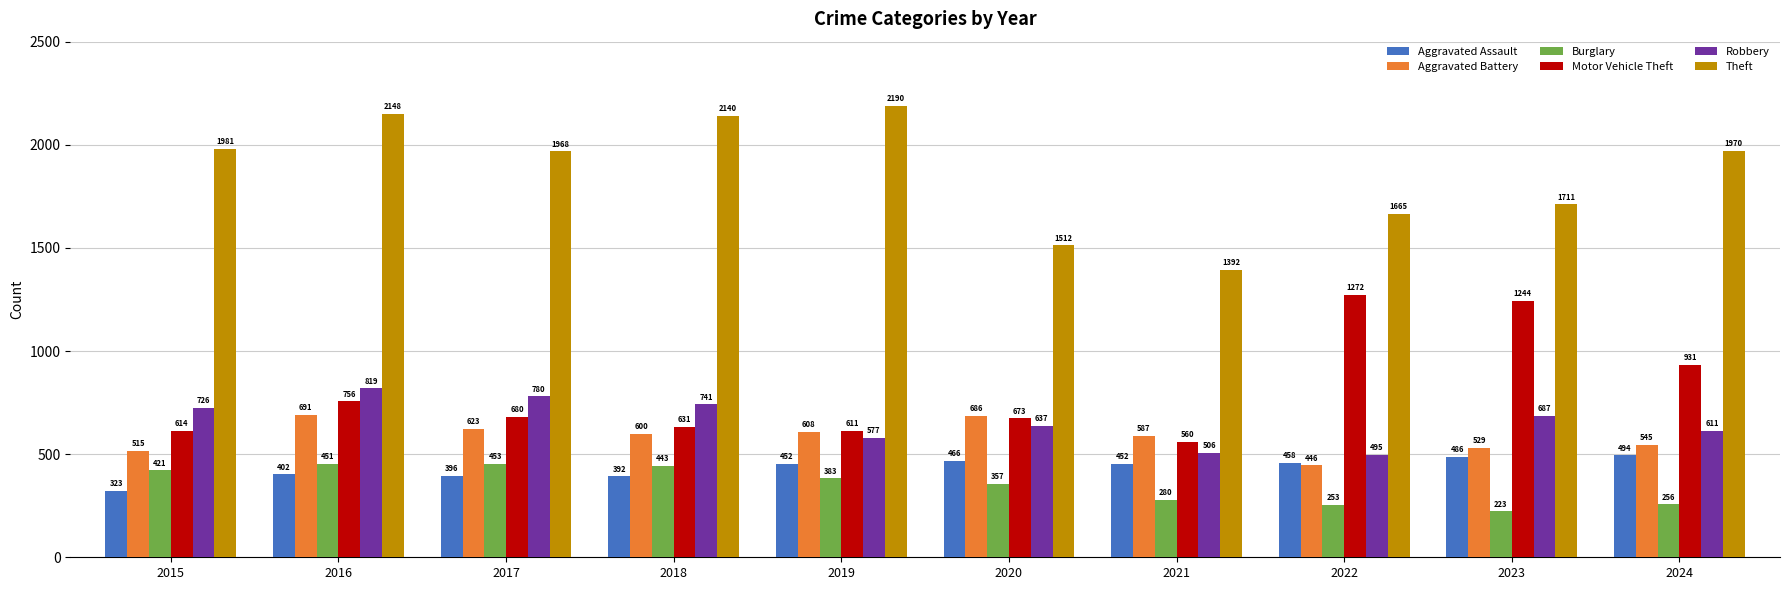

Which series has the largest range (max minus min)?

Theft